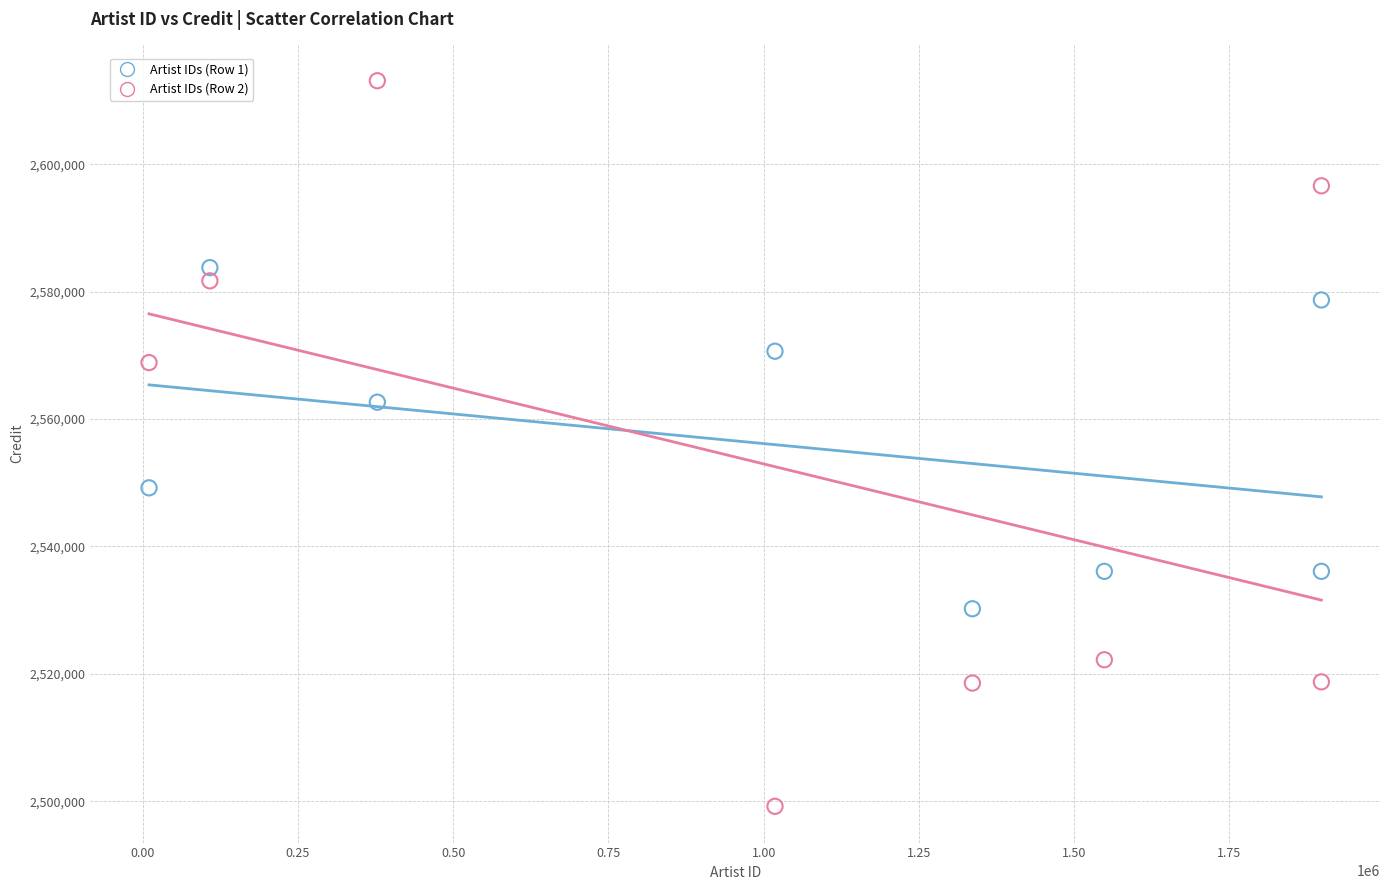

What is the X range (max minus min) for the scatter plot?

1887674.0